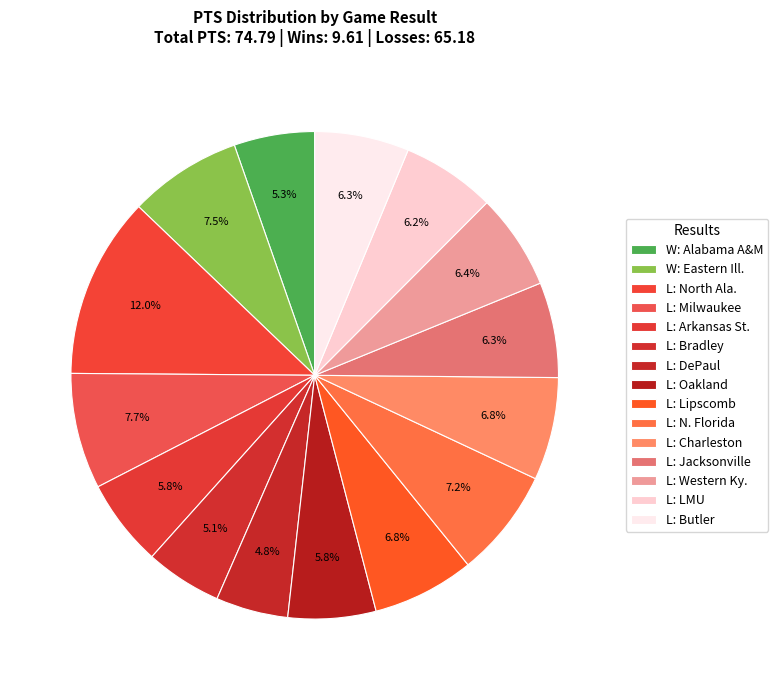

To the nearest percent, what is the difference between the largest and smallest slice percentages?

7%